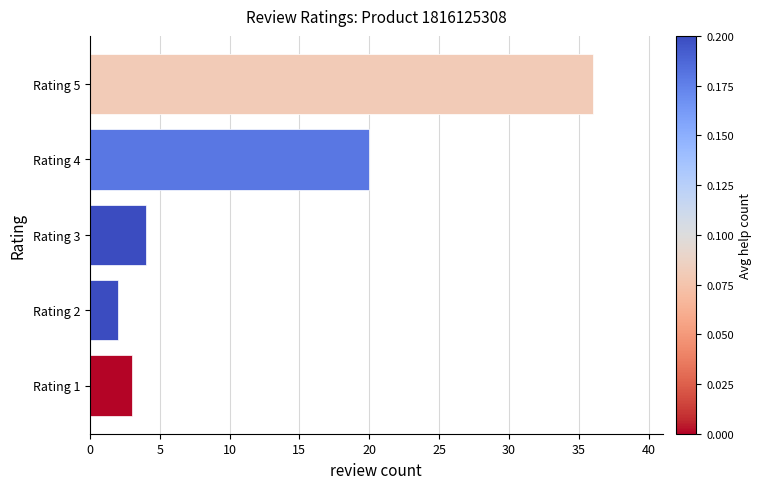

List the labels in order of value, largest first.

Rating 5, Rating 4, Rating 3, Rating 1, Rating 2